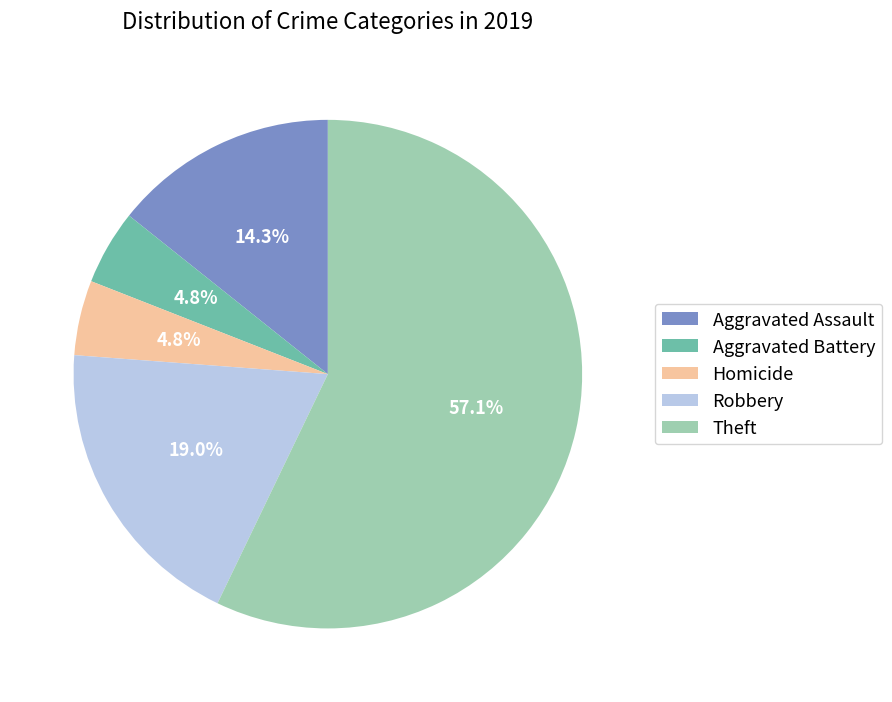

Combined, what portion of the pie is Aggravated Battery and Robbery?

23.8%